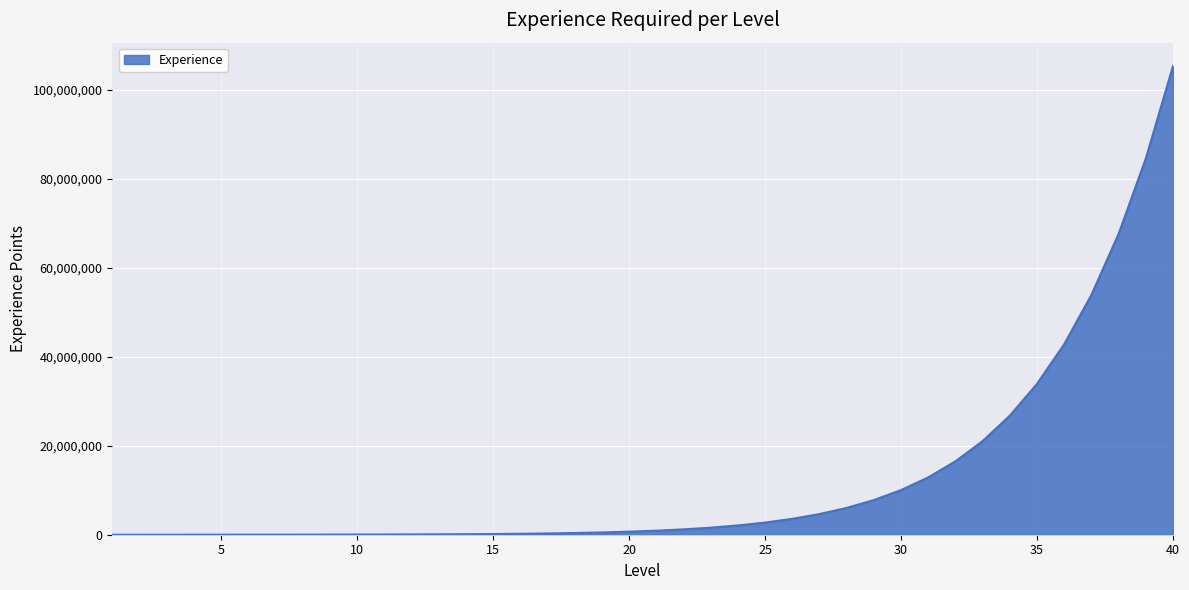

What is the greatest value displayed?

105360116